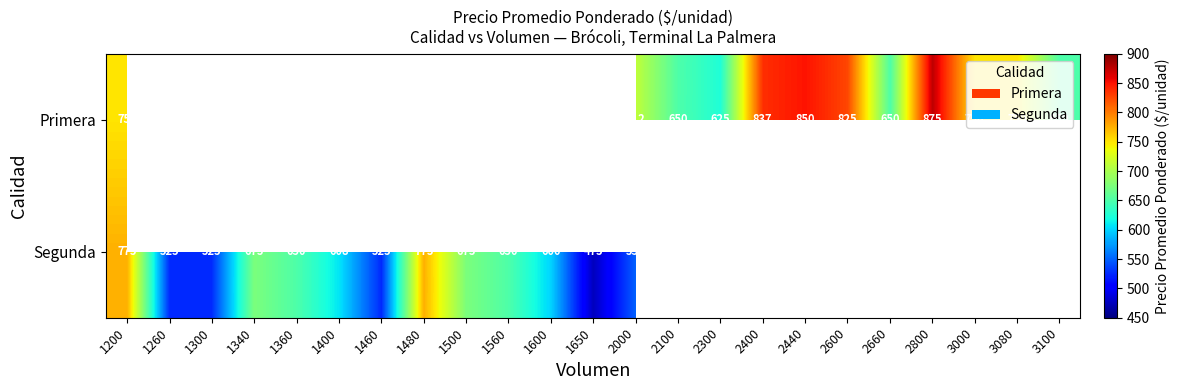

At which category is the sum across all series the highest?

1200